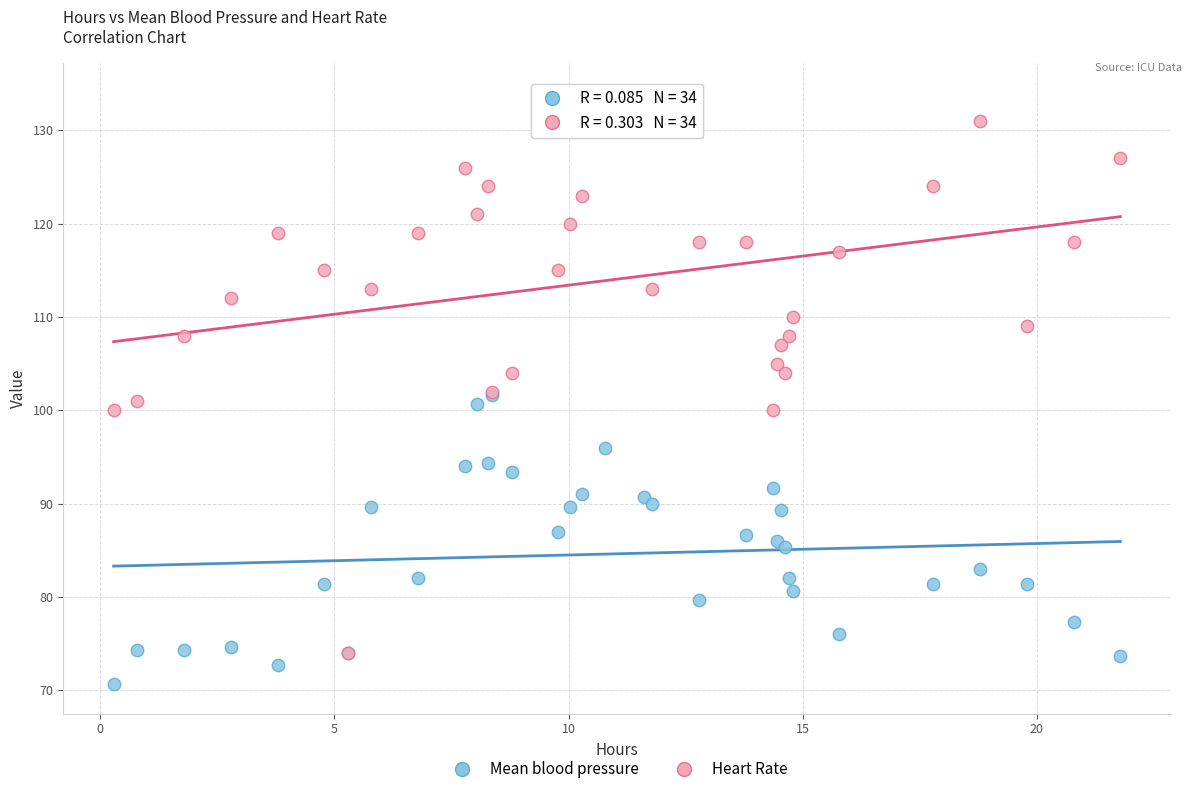

Which series reaches the maximum Y coordinate?

Heart Rate